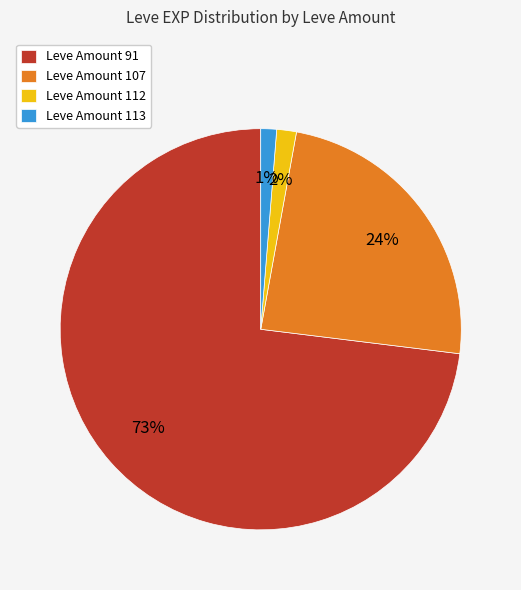

Which slice is the largest?

Leve Amount 91